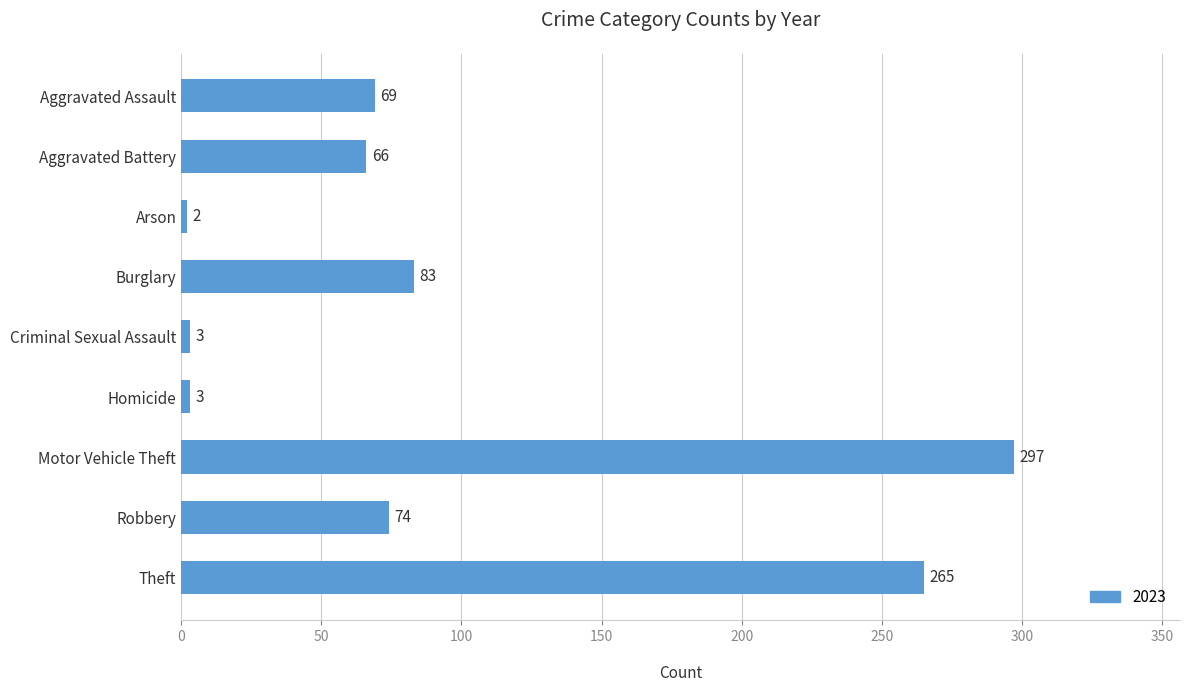

Are the bars horizontal?

Yes